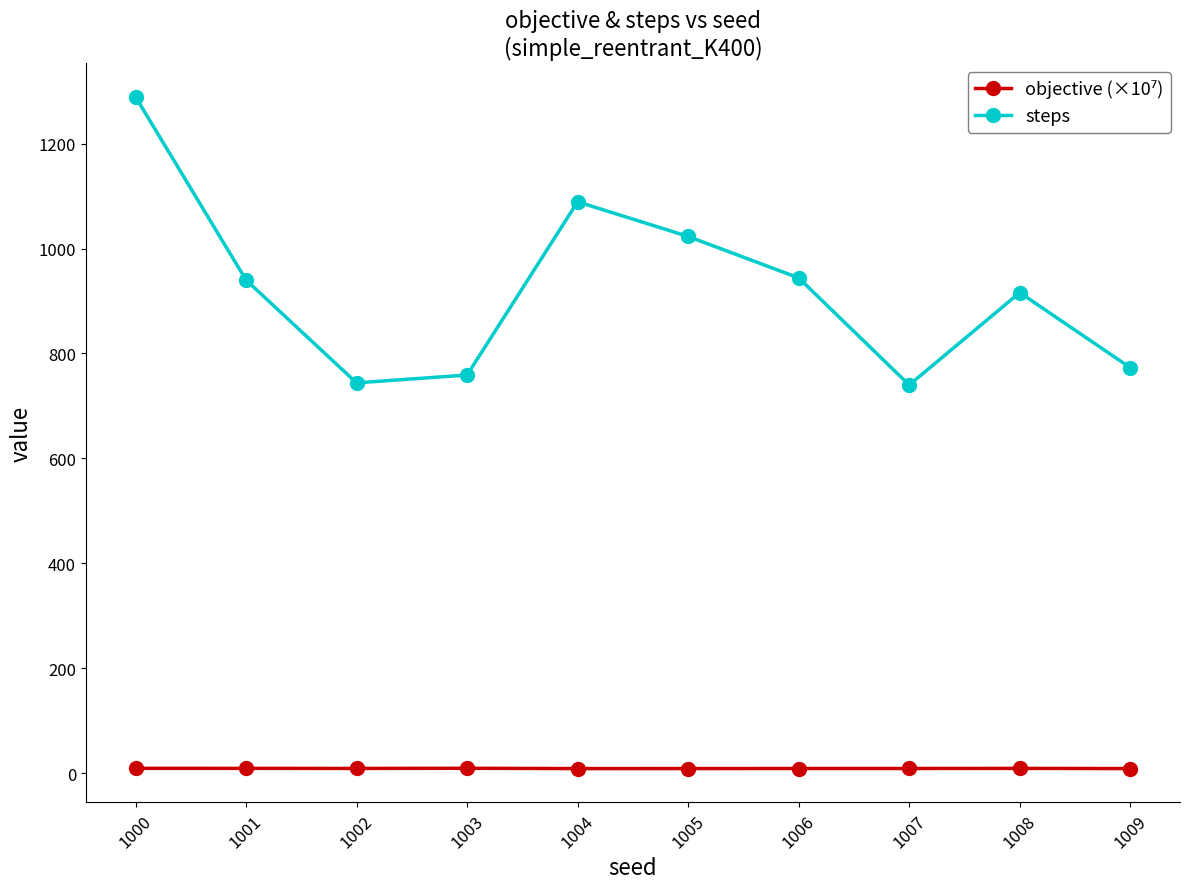

The value of steps at 1009 is 1374.8. True or false?

False